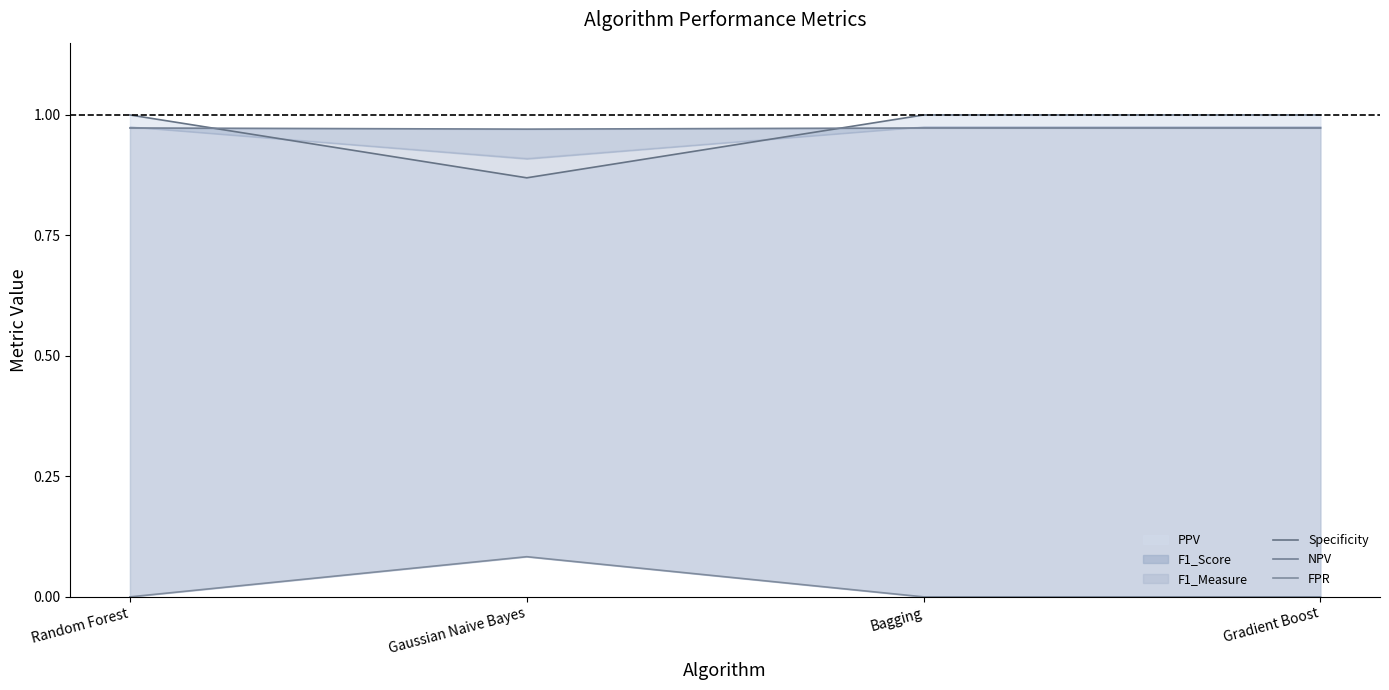

How many lines are shown in the chart?

3